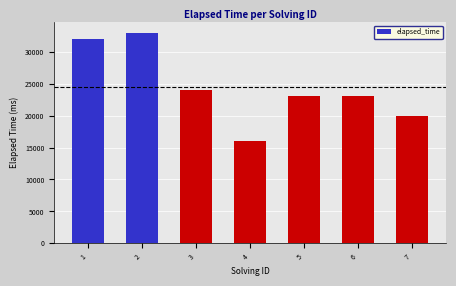

Reading left to right, what are all the values shown in this chart?

1=32000	2=33000	3=24000	4=16000	5=23000	6=23000	7=20000